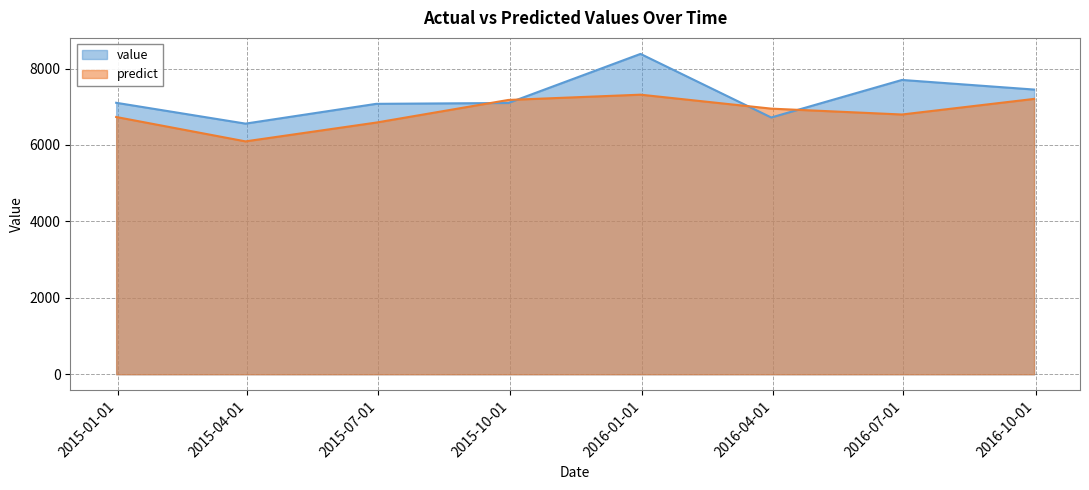

Does the chart display data point markers on the line(s)?

No